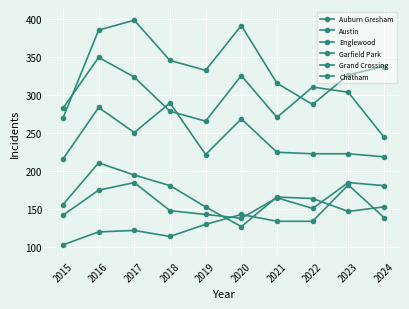

True or false: Austin and Auburn Gresham cross at least once.

False